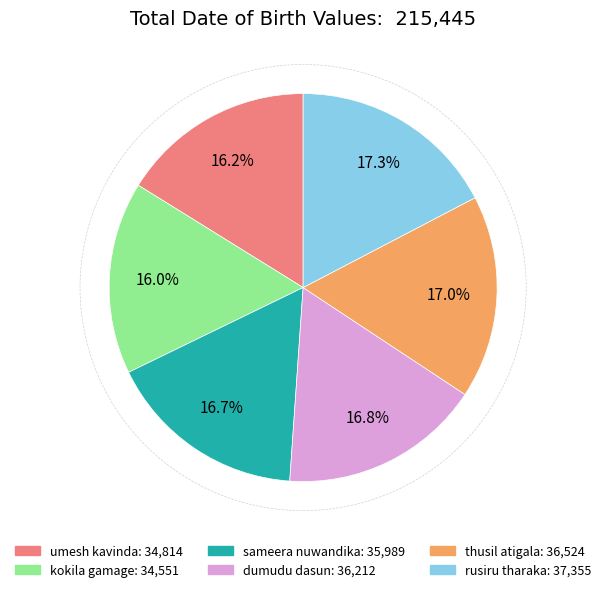

To the nearest percent, what percentage of the pie is thusil atigala?

17%